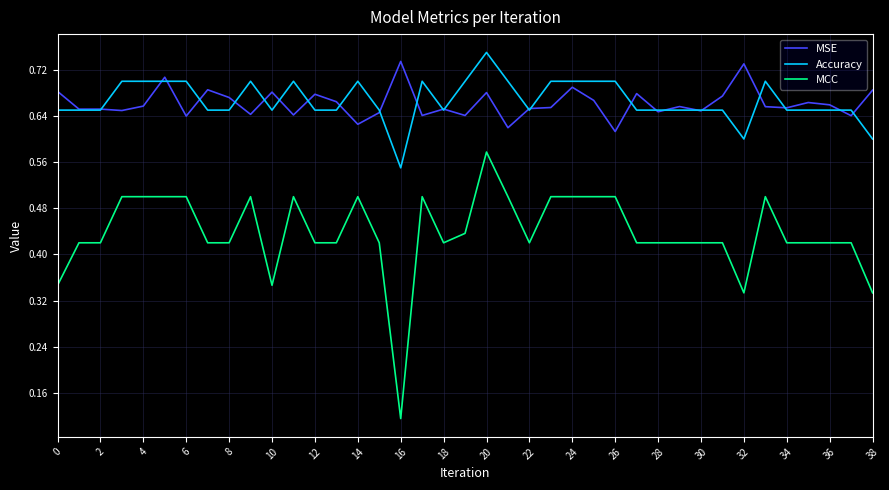

True or false: MCC and MSE intersect in this chart.

False